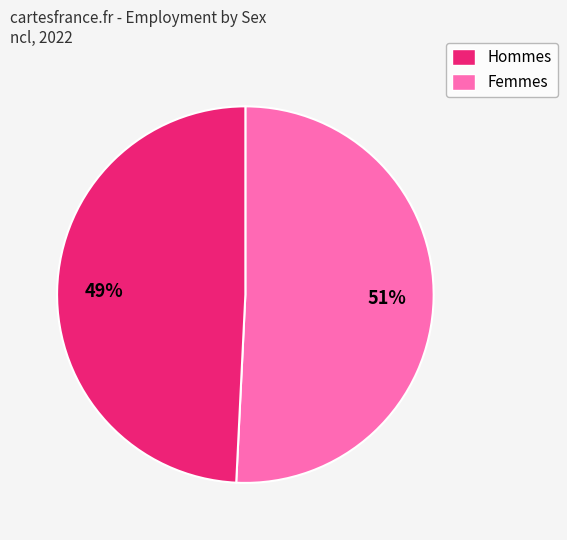

To the nearest percent, what is the difference between the largest and smallest slice percentages?

2%